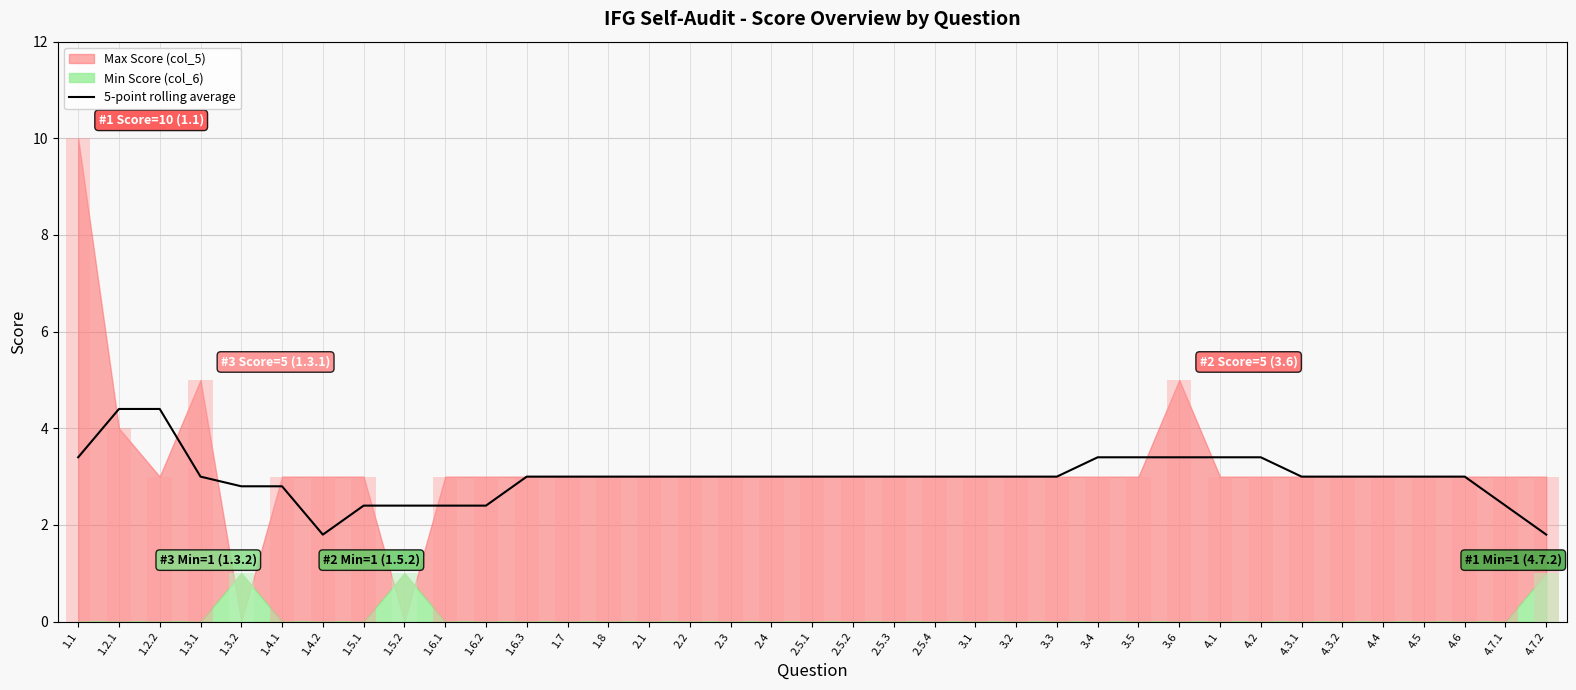

What is the difference between the second highest and second lowest values?

2.6